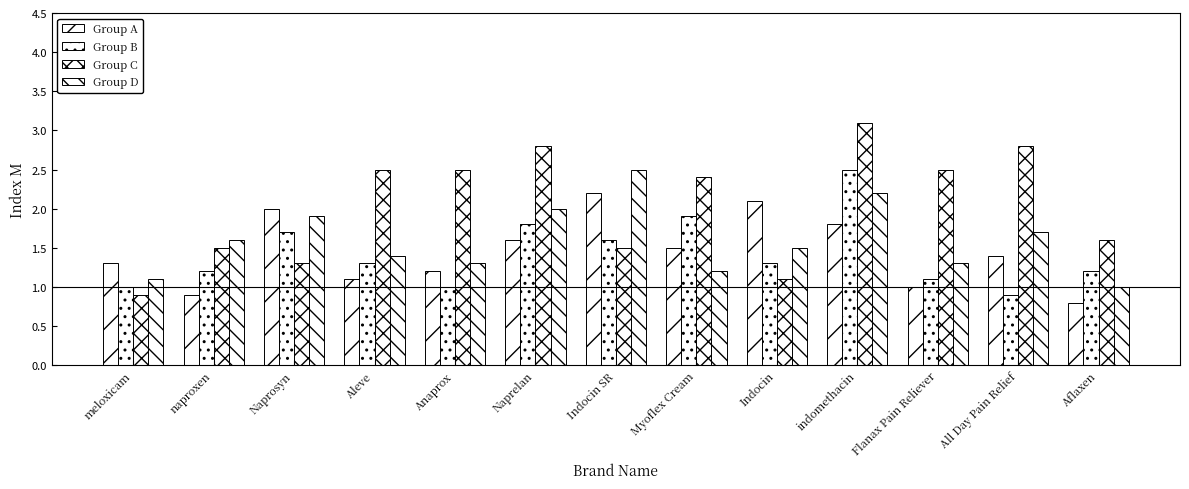

What is the label of the 9th bar from the right?

Anaprox